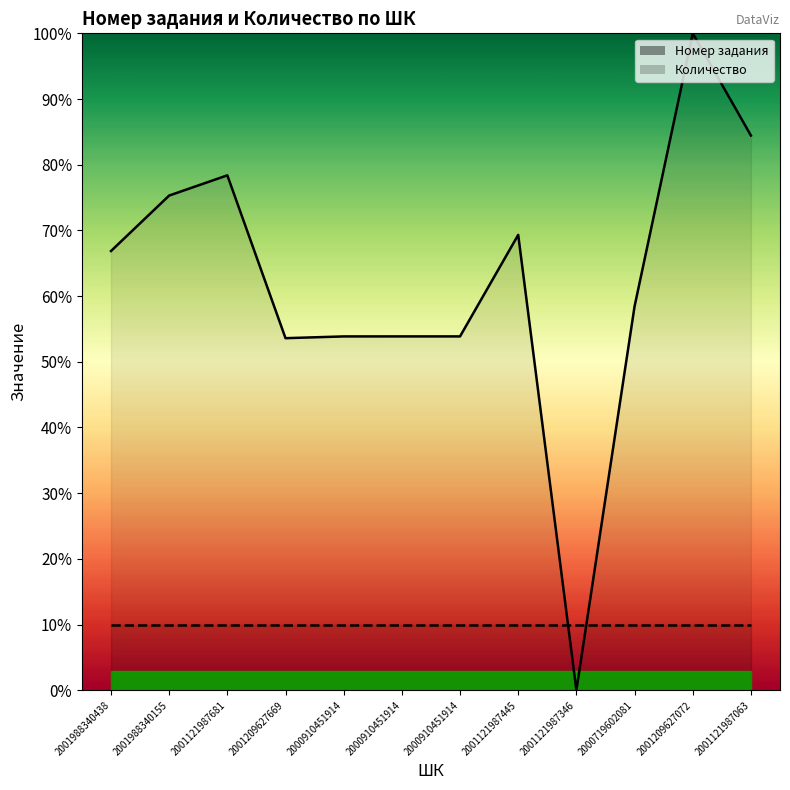

What is the change in value from 2000910451914 to 2001121987445?

+15.5